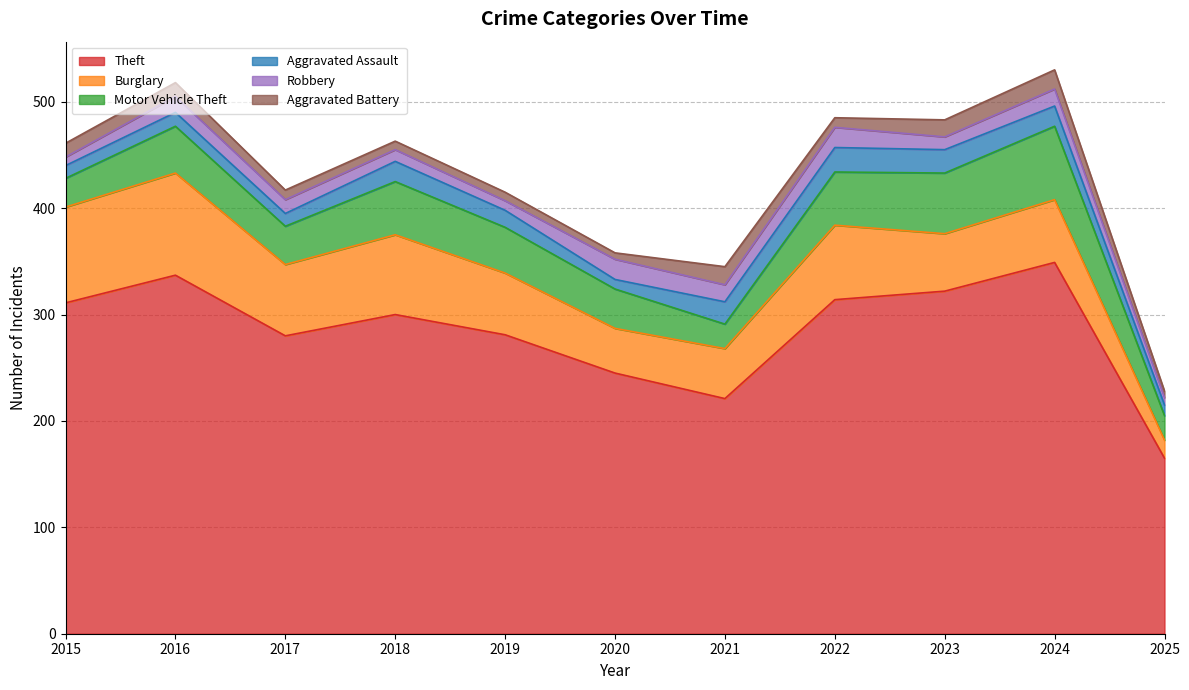

What is the minimum value for Theft?

165